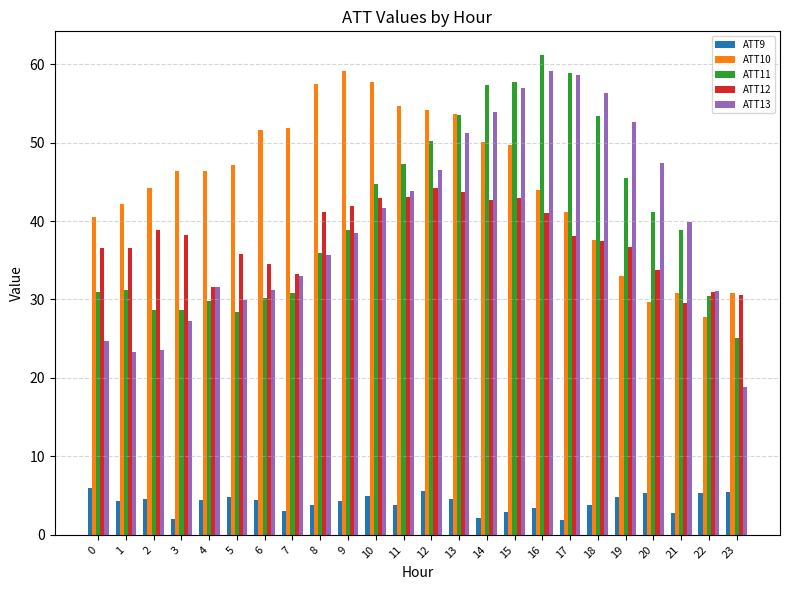

True or false: ATT11 has a value of 41.2 at 20.

True